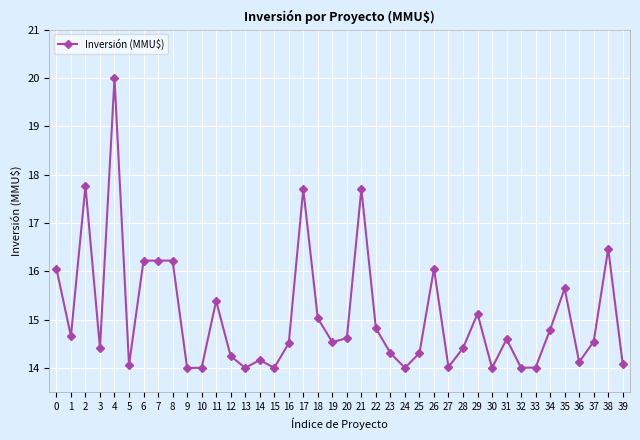

Does the chart have visible grid lines?

Yes